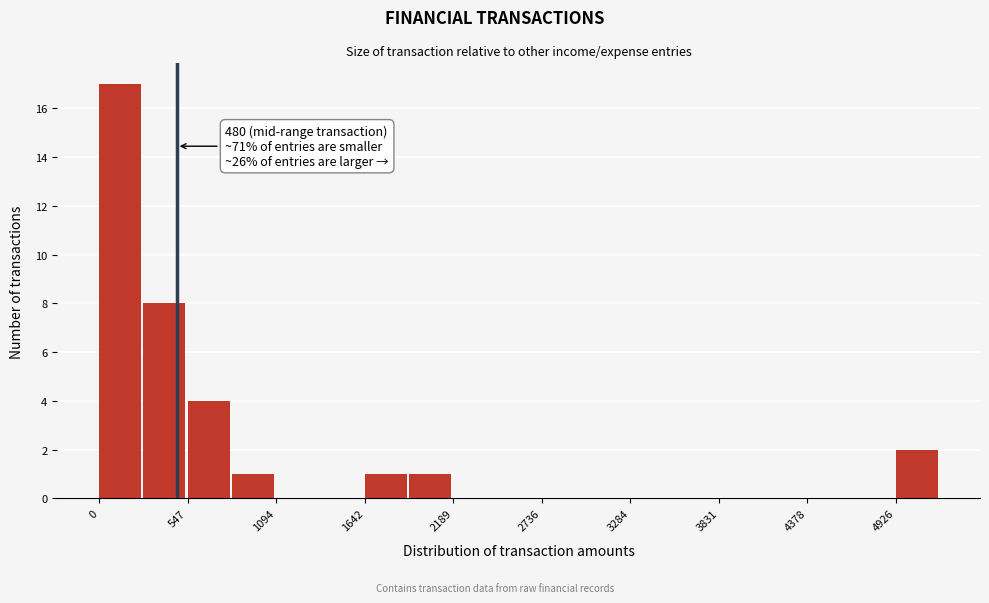

Around what value on the x-axis is the tallest bar? Give the approximate position of its centre, as read against the axis.

100